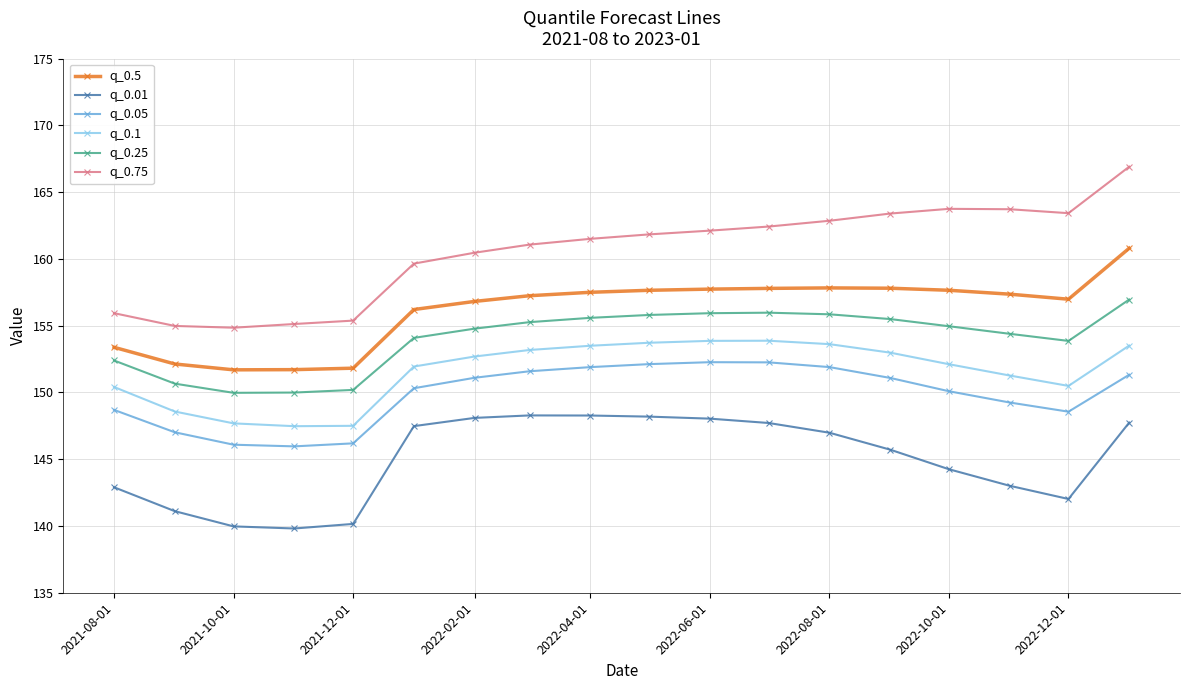

Which series has the largest total across all categories?

q_0.75